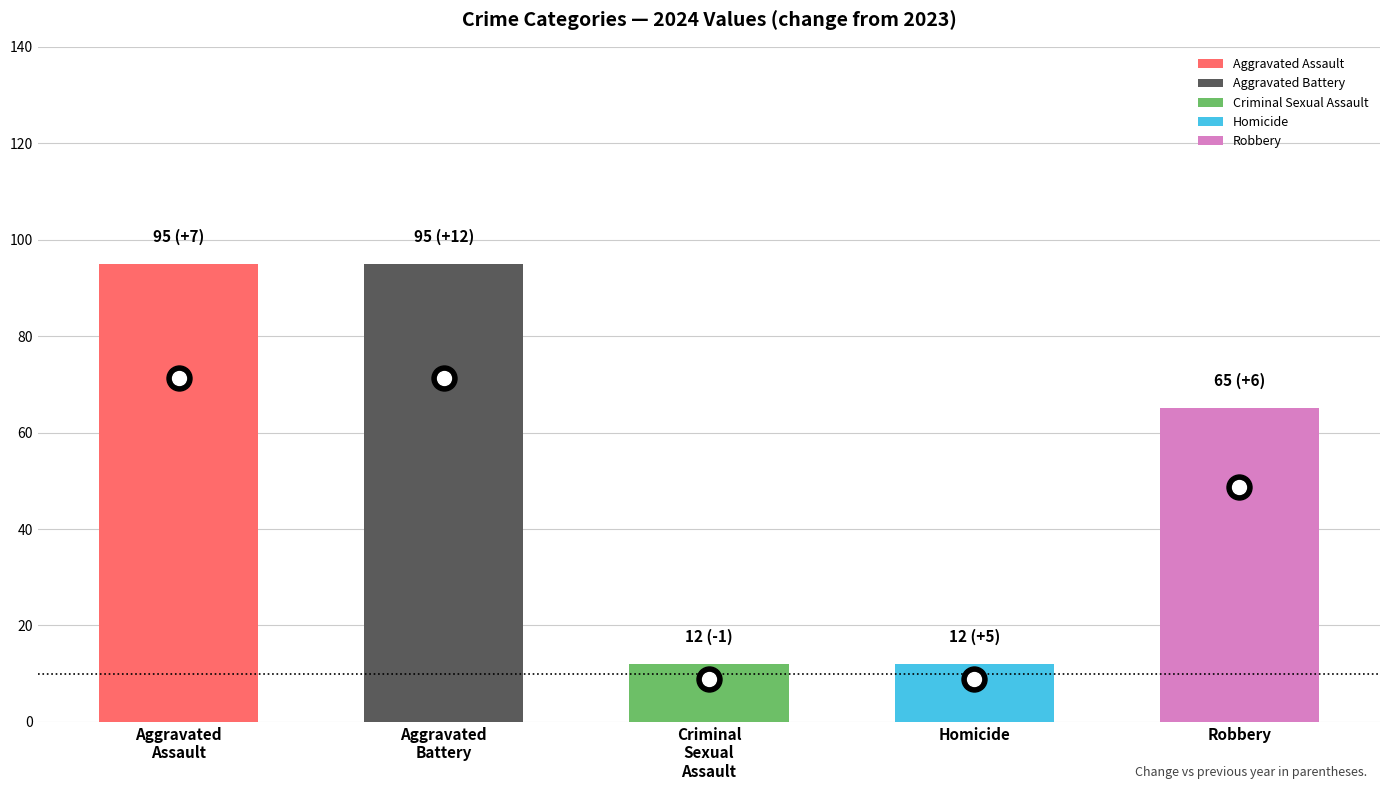

Is it true that Aggravated Battery equals 138 at 2023?

False